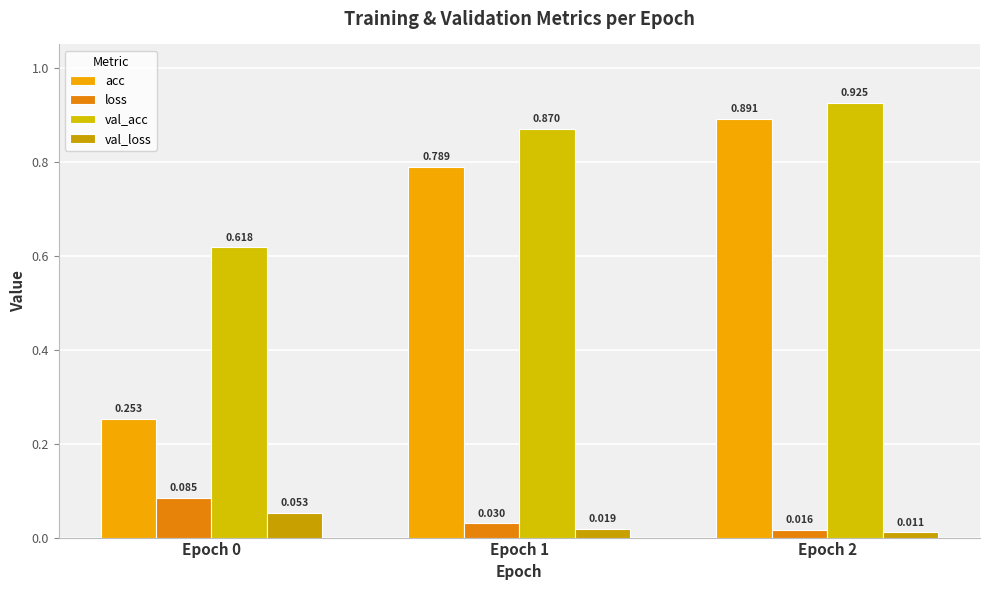

How many bars are there in each group?

4